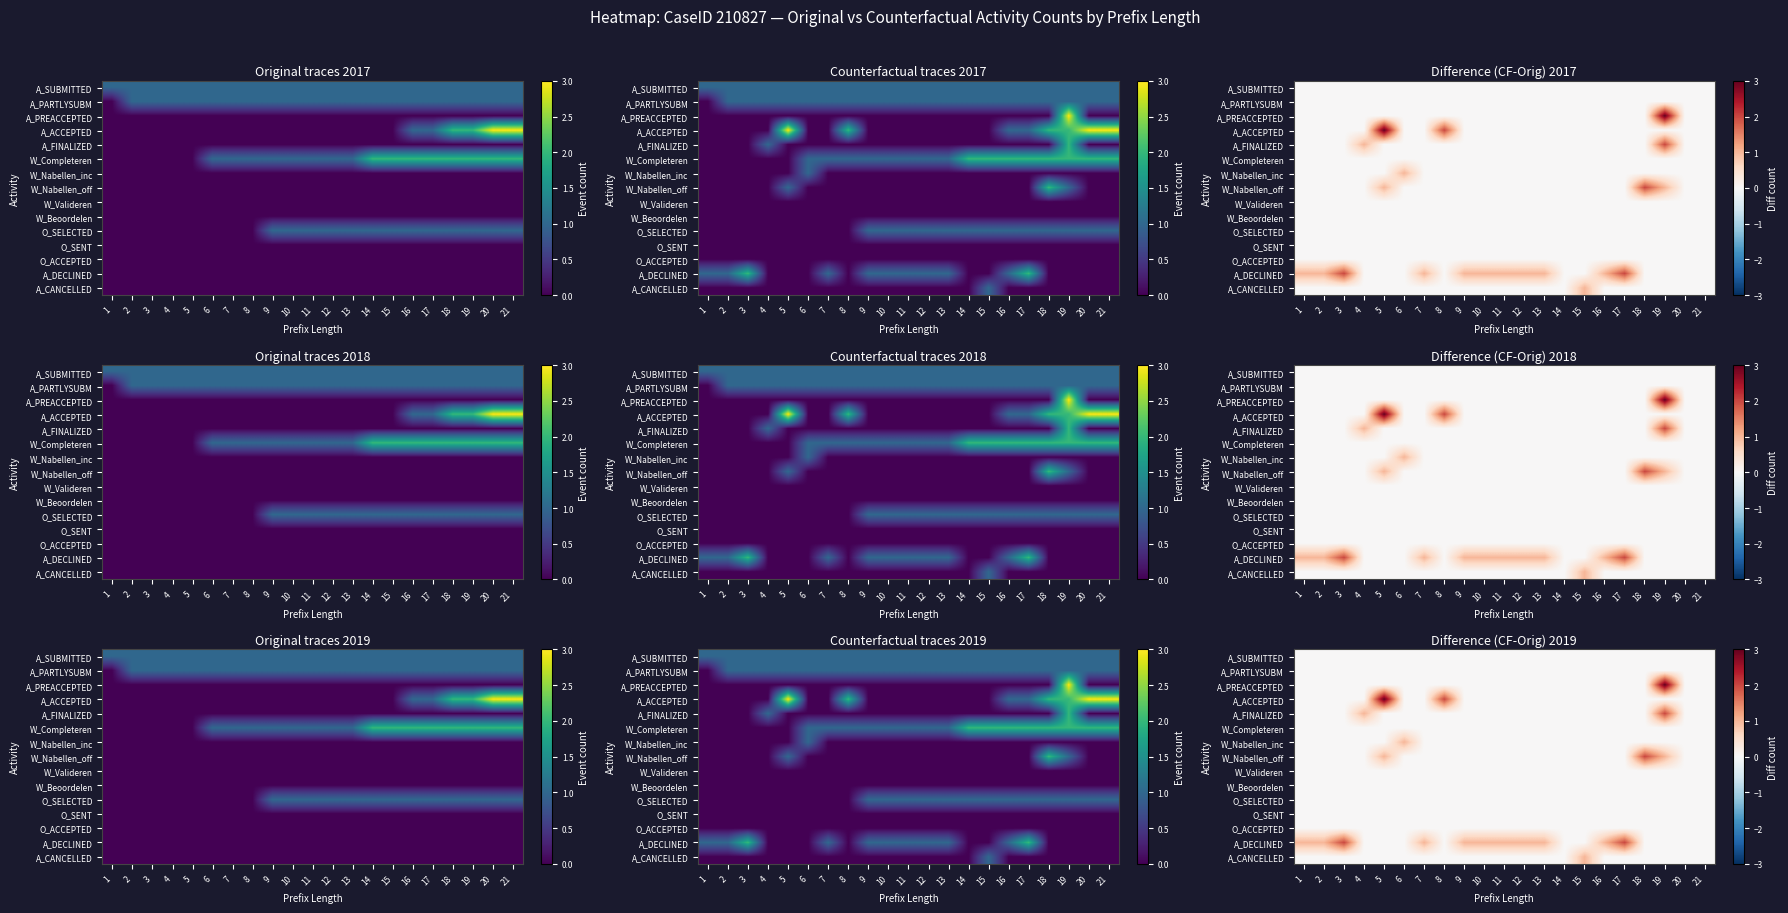

Is the value of O_ACCEPTED at 20 greater than the value of A_PREACCEPTED at 7?

No